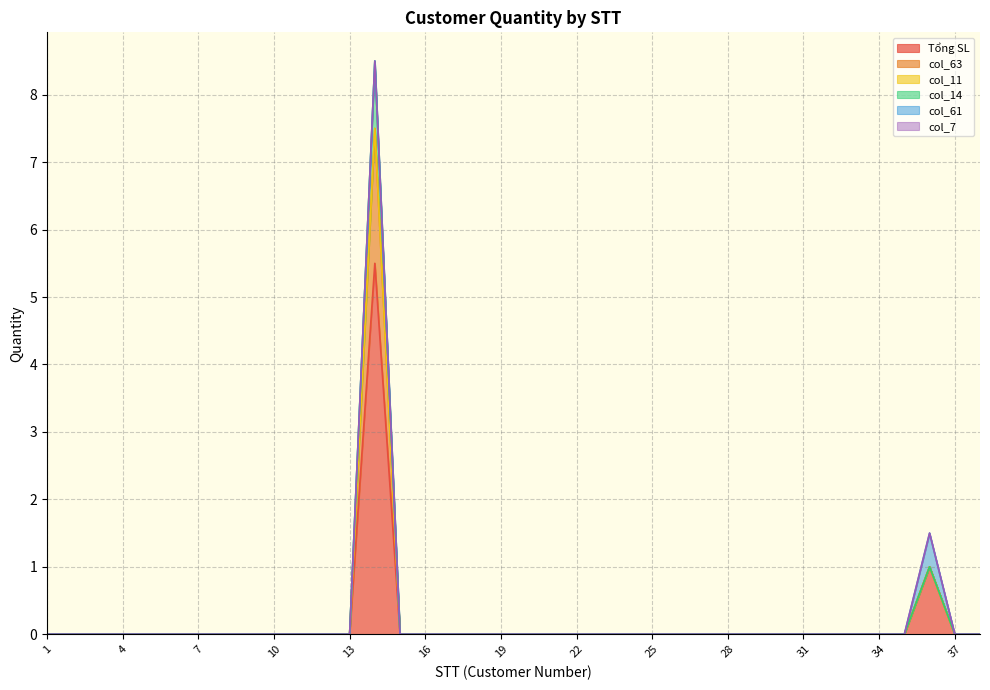

Does the chart have visible grid lines?

Yes